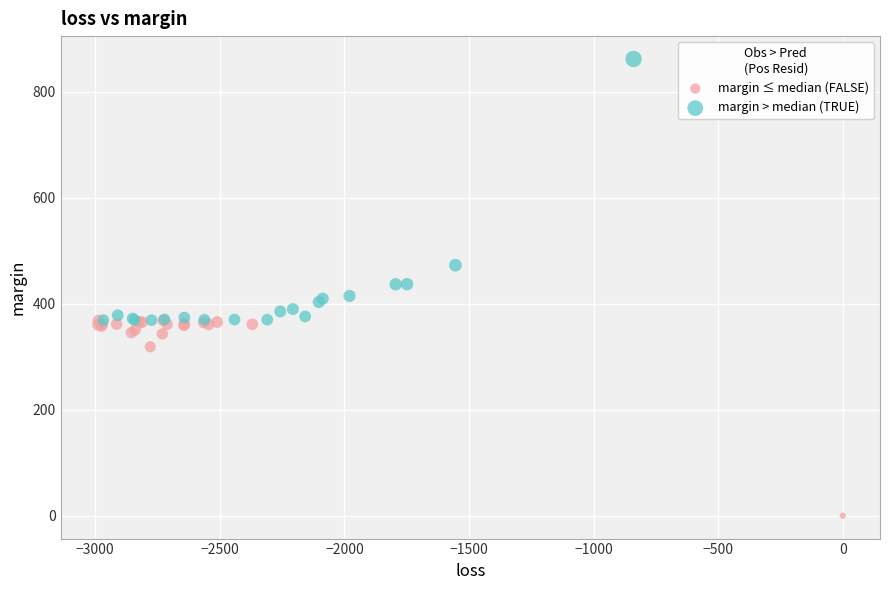

Which series contains the lowest Y value?

margin ≤ median (FALSE)